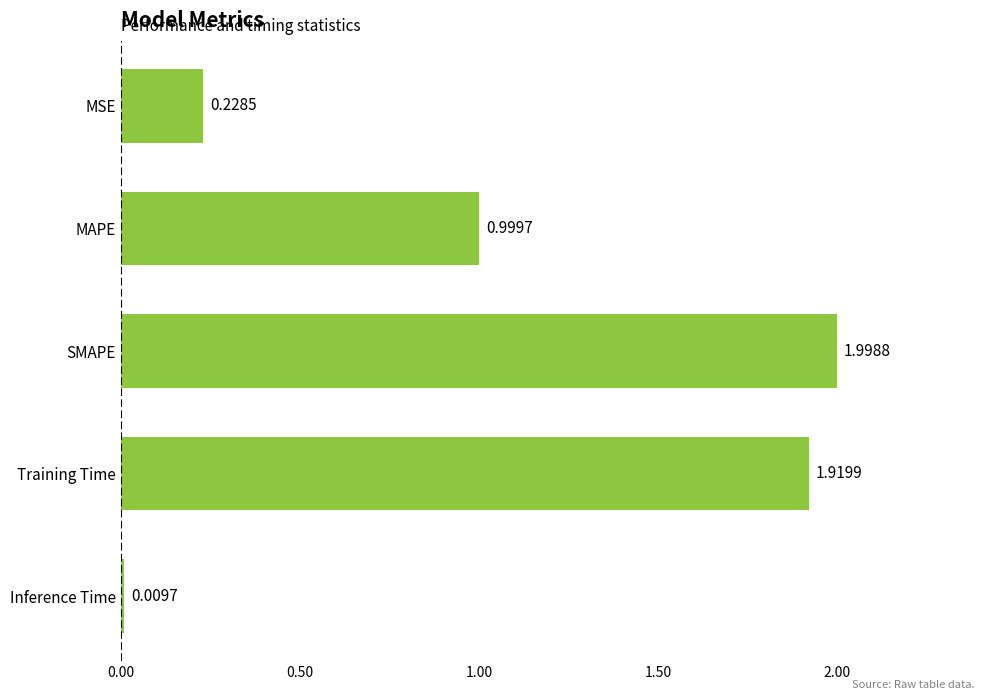

How many data points does each series have?

5